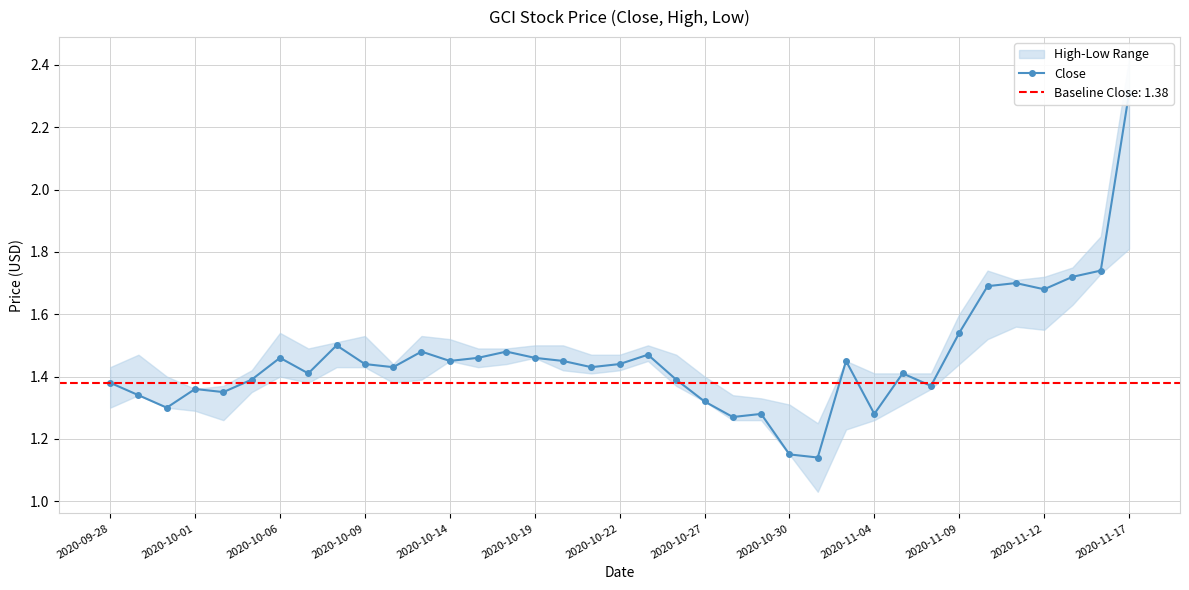

How many values are between 1 and 2?

36